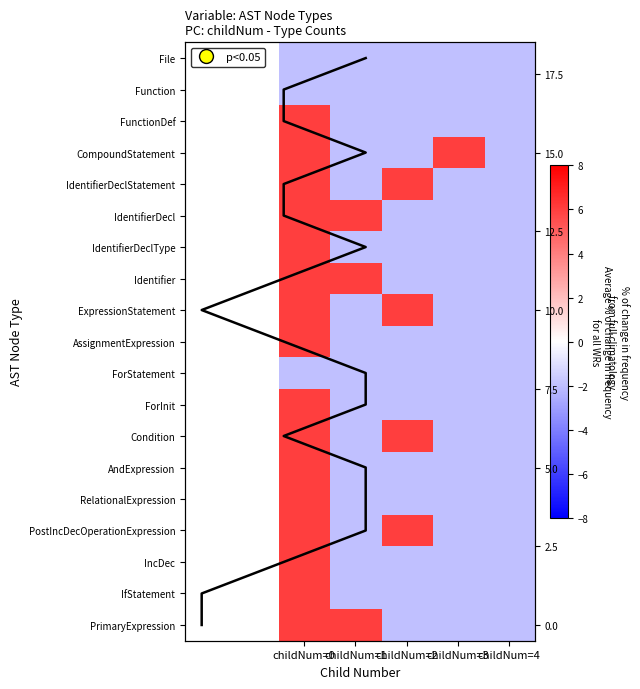

Where is AssignmentExpression nearest to the value 2?

childNum=0